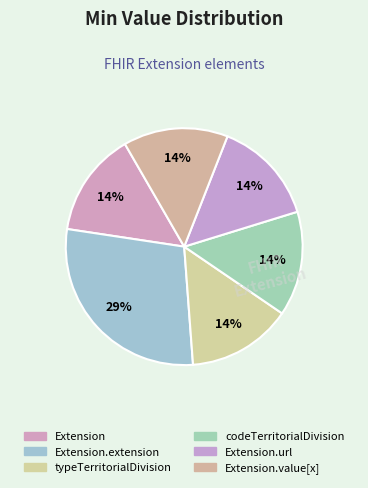

How many slices are in this pie chart?

6